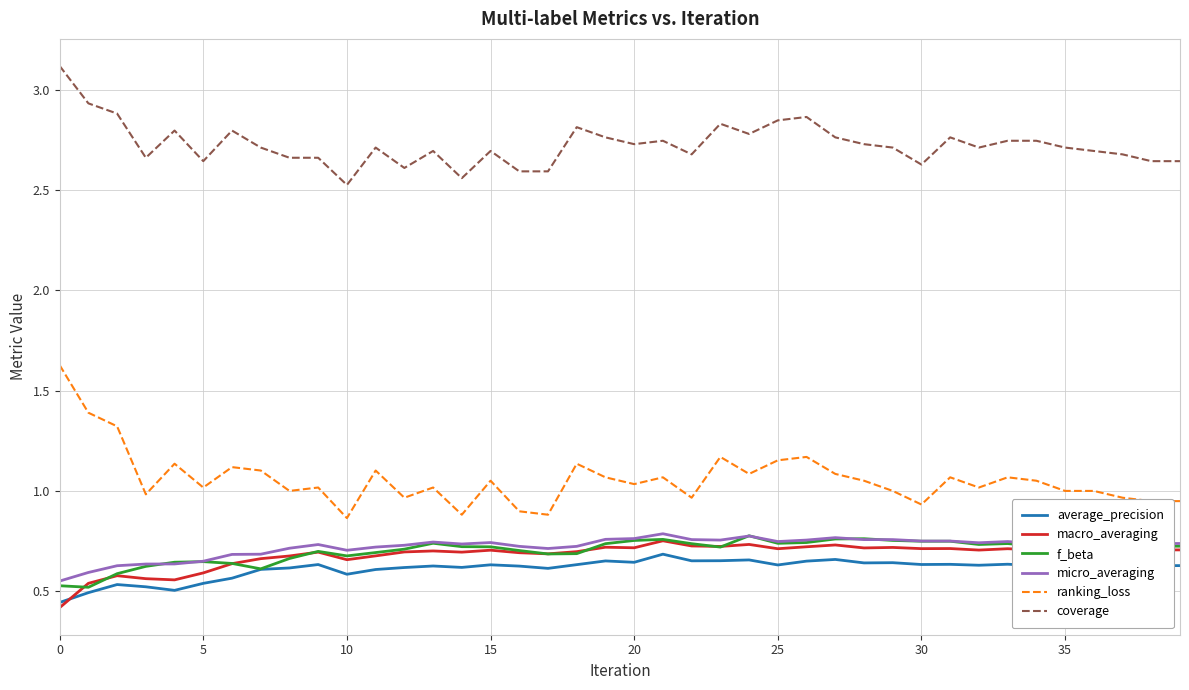

Which series has the widest spread of values?

ranking_loss